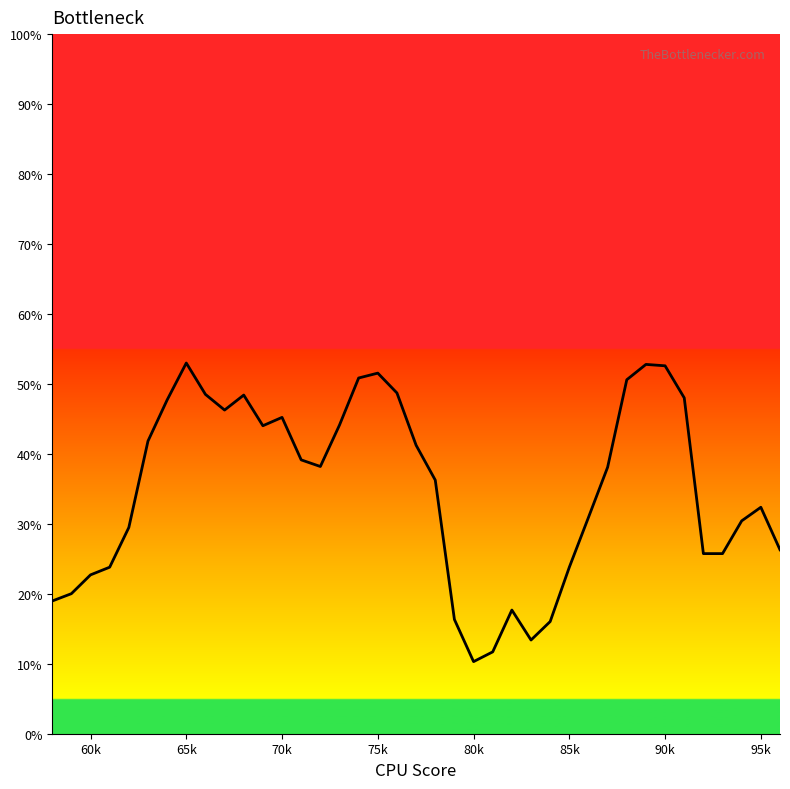

Reading left to right, what are all the values shown in this chart?

0.2	0.2	0.2	0.2	0.3	0.4	0.5	0.5	0.5	0.5	0.5	0.4	0.5	0.4	0.4	0.4	0.5	0.5	0.5	0.4	0.4	0.2	0.1	0.1	0.2	0.1	0.2	0.2	0.3	0.4	0.5	0.5	0.5	0.5	0.3	0.3	0.3	0.3	0.3